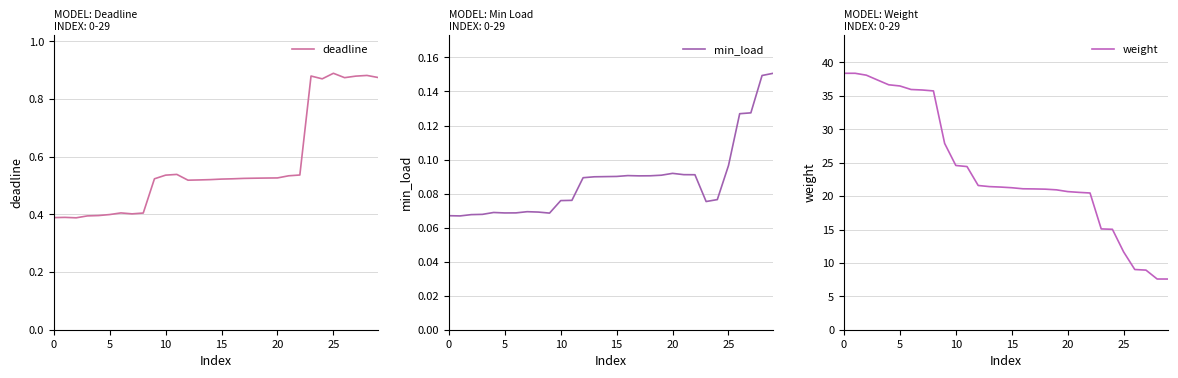

Between 27 and 29, which series saw the biggest shift?

weight